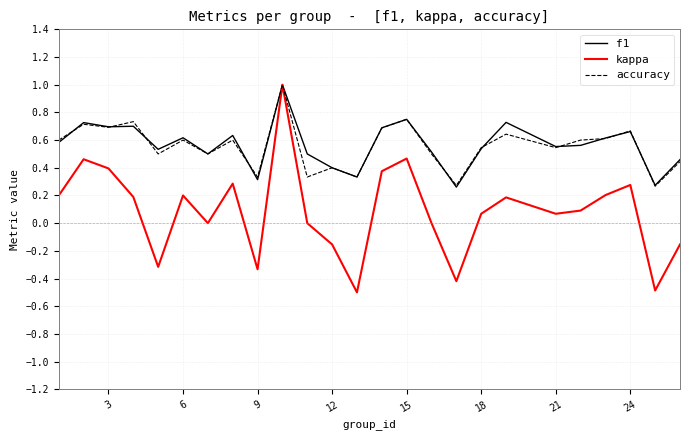

What is the maximum value for kappa?

1.0